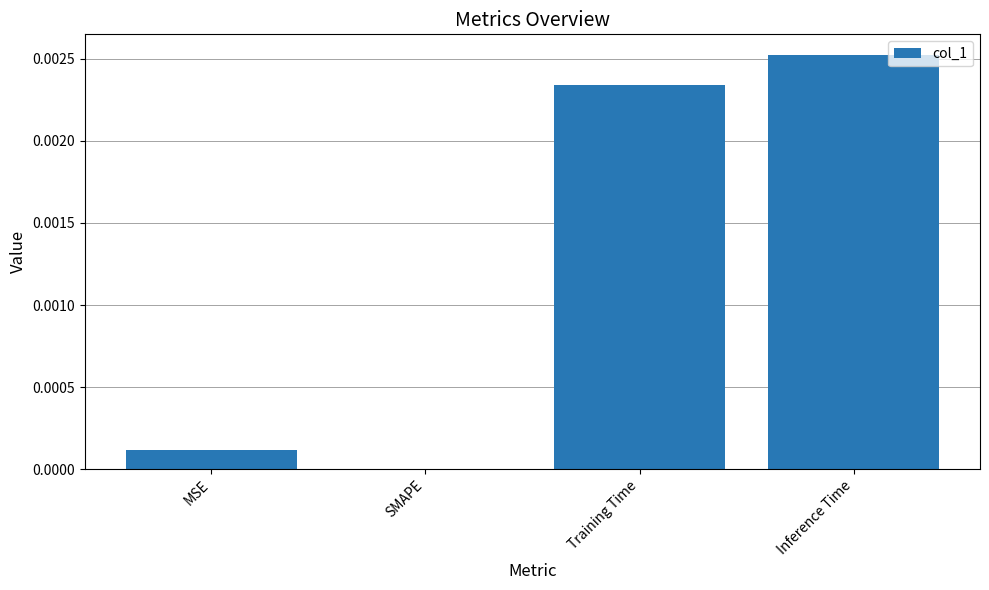

Which label corresponds to the largest value in the chart?

Inference Time